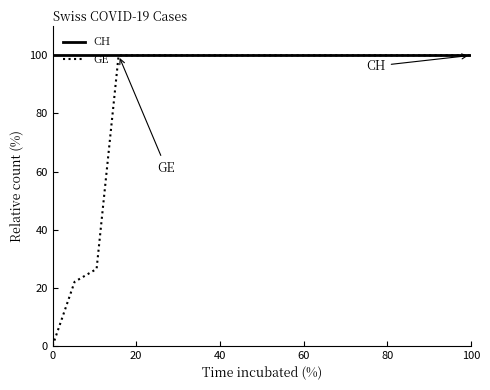

What is the maximum value shown in the chart?

100.0